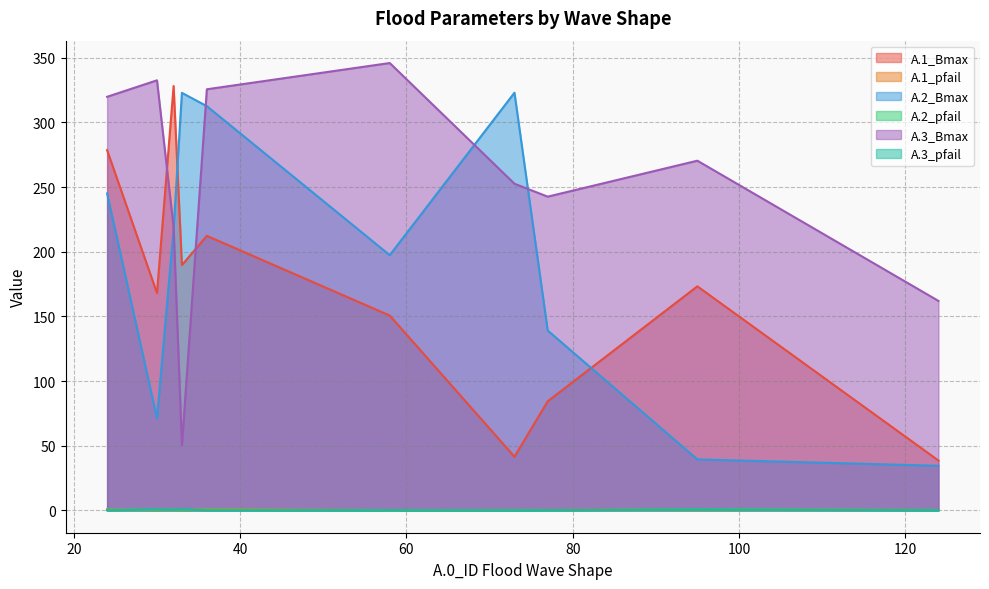

Is the value of A.2_Bmax at 36 greater than the value of A.2_pfail at 58?

Yes